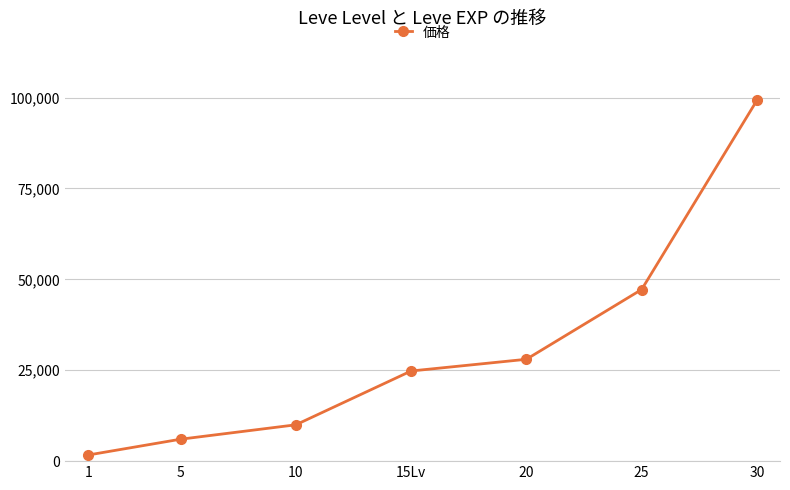

Is it true that the value at 15Lv is 36666?

False